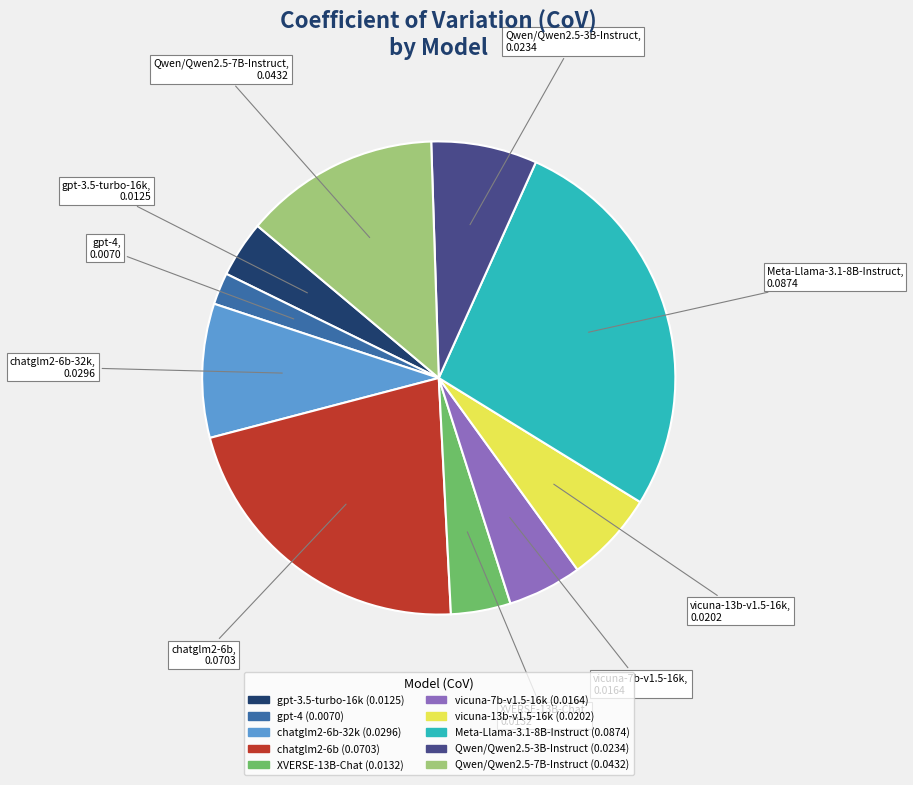

Does any single category account for the majority?

No